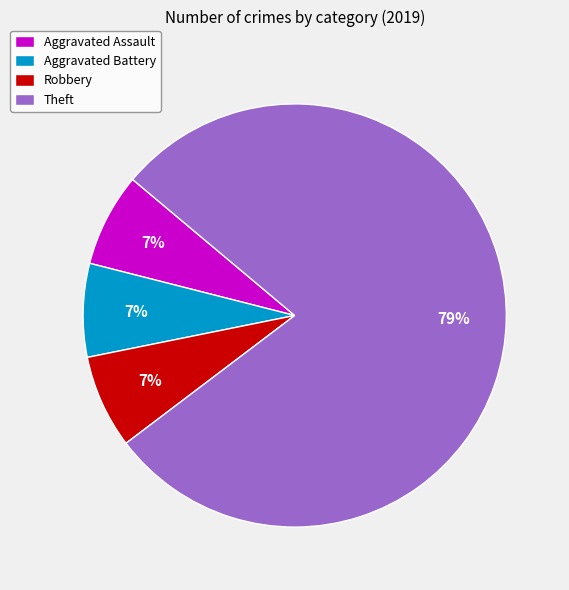

Combined, do Theft and Aggravated Assault account for over 50%?

Yes